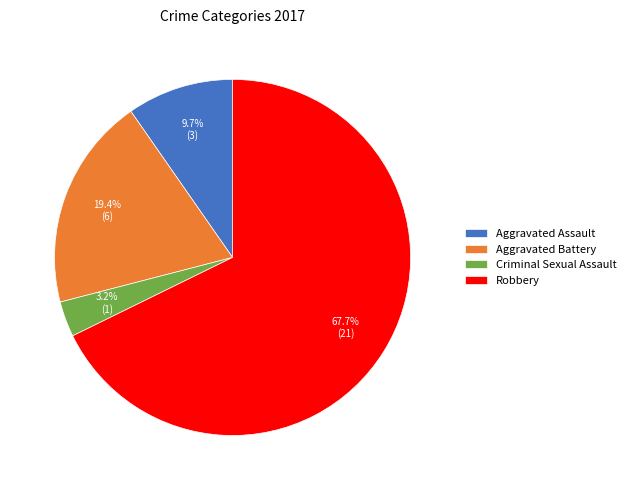

Do Criminal Sexual Assault and Aggravated Battery together represent more than half of the pie?

No